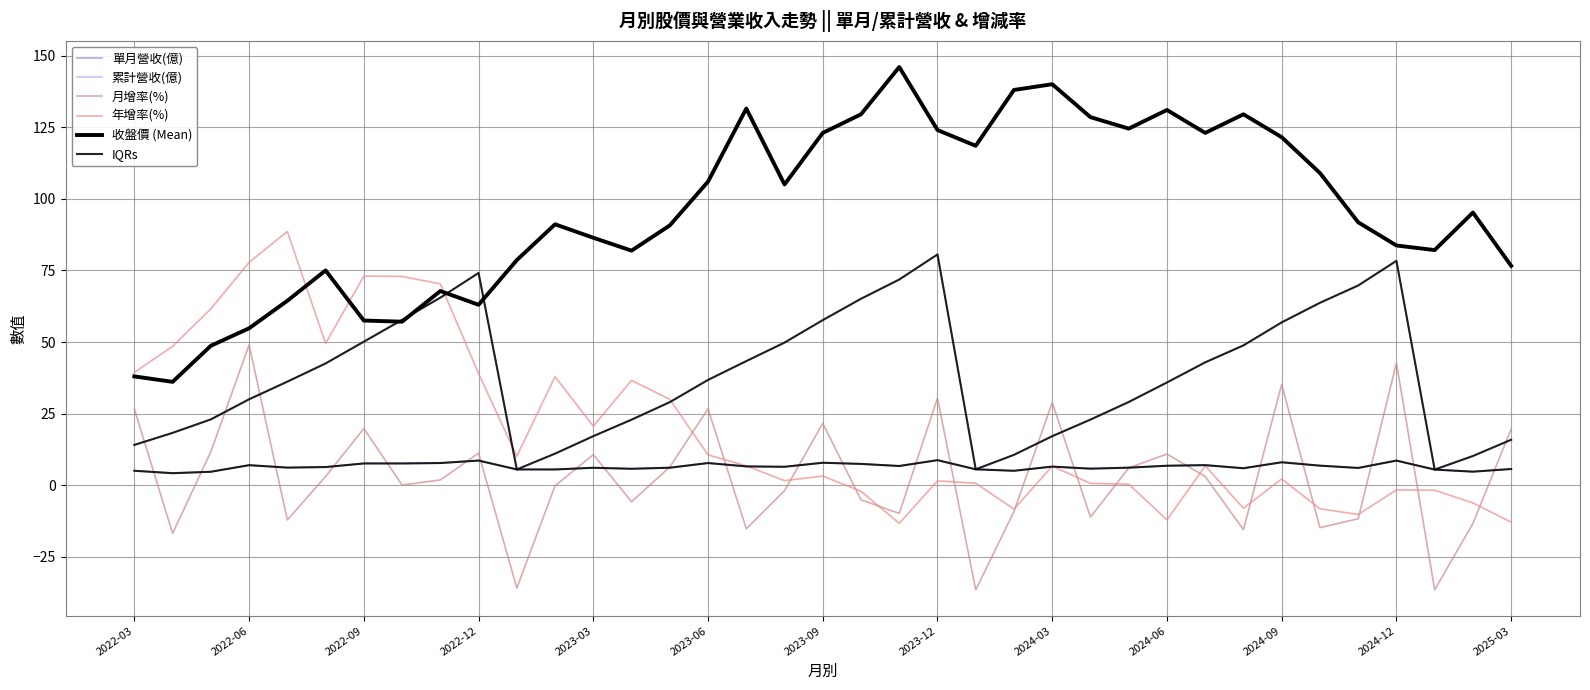

Is this an area chart (filled region under the line)?

No